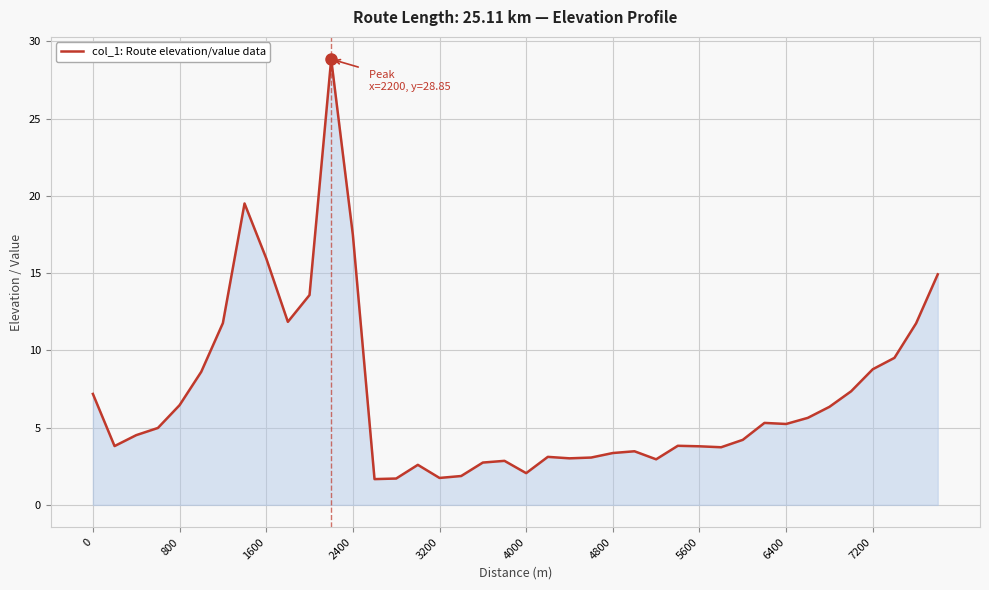

What is the greatest value displayed?

28.9